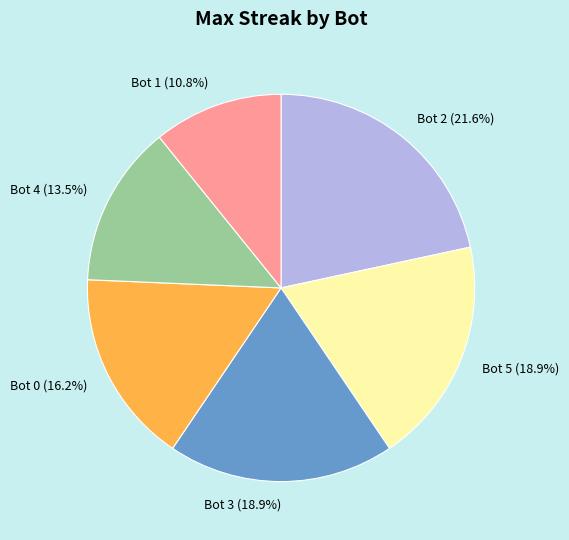

Between Bot 0 and Bot 3, which is larger?

Bot 3